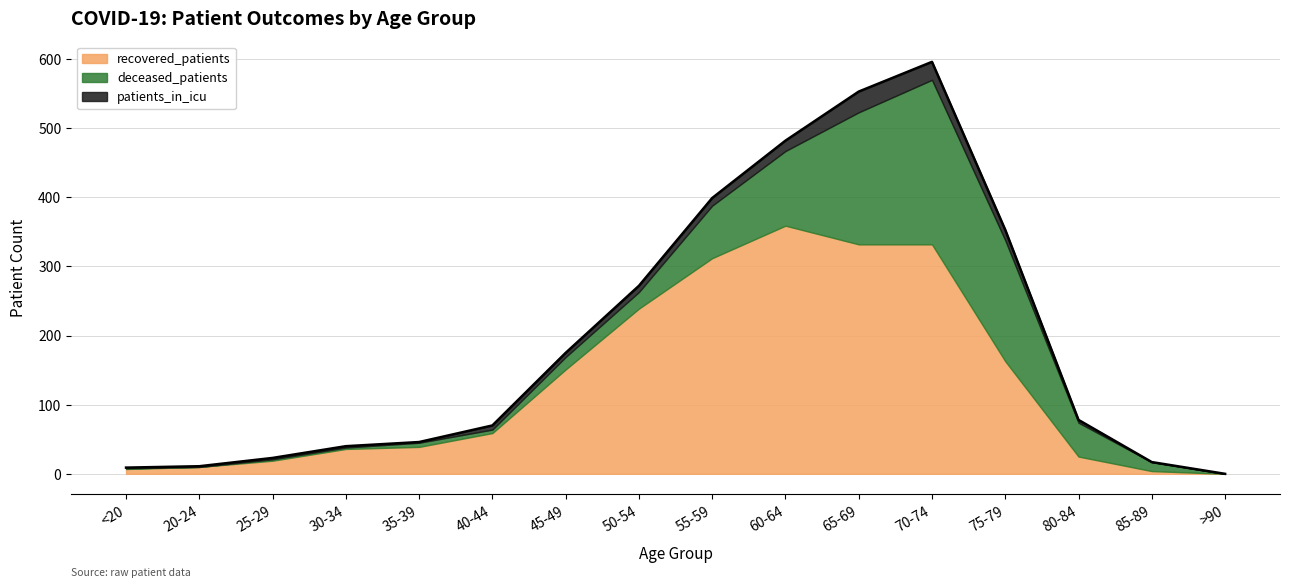

The patients_in_icu series shows 1 at 35-39. True or false?

True